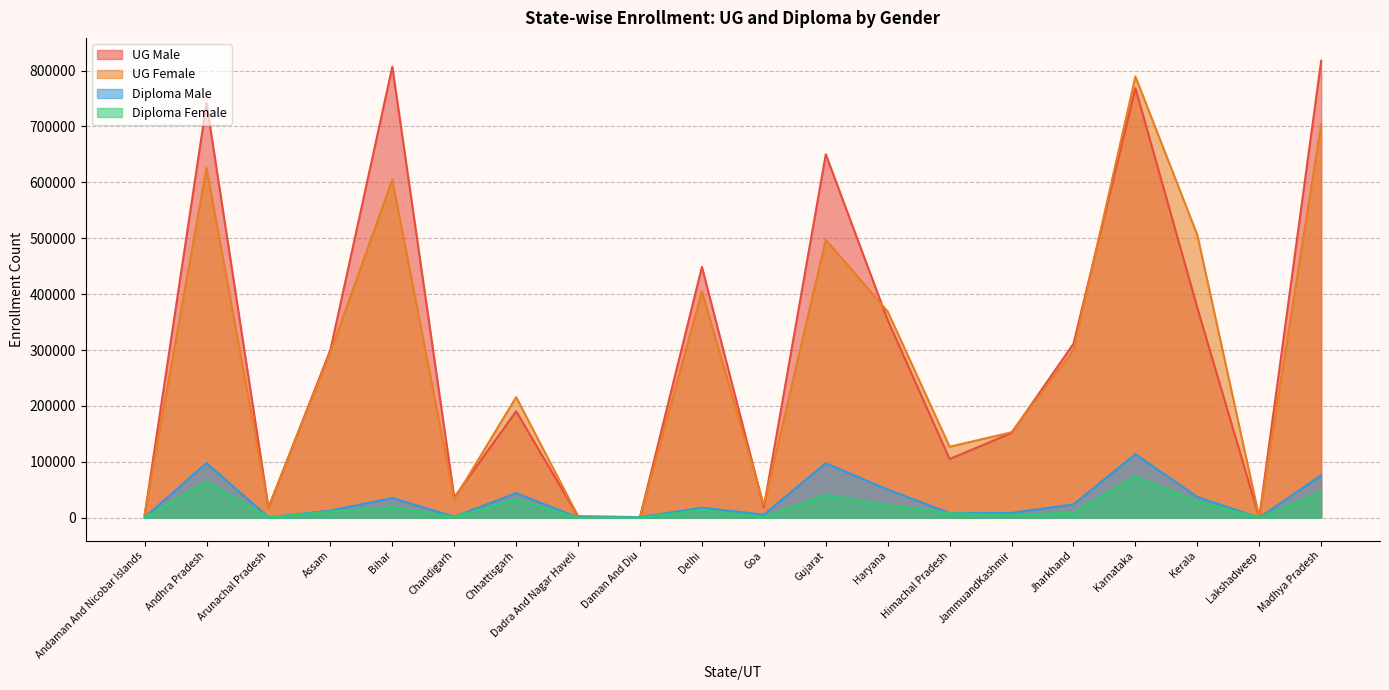

How many interior local valleys does the UG Male series have?

6